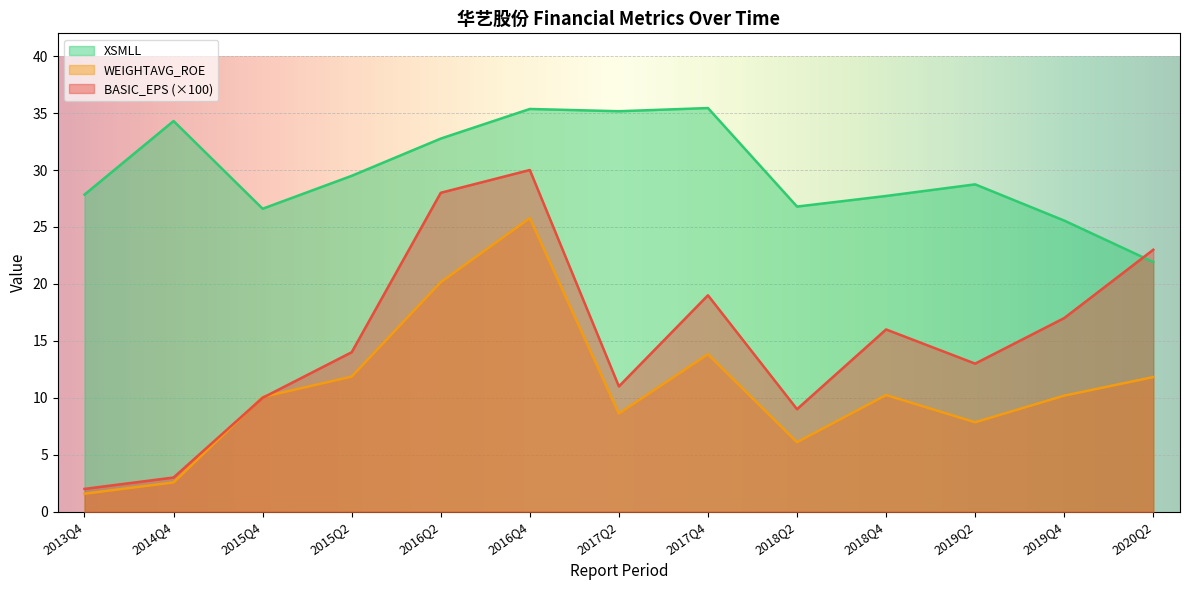

Where does the WEIGHTAVG_ROE series first go above 10?

2015Q4